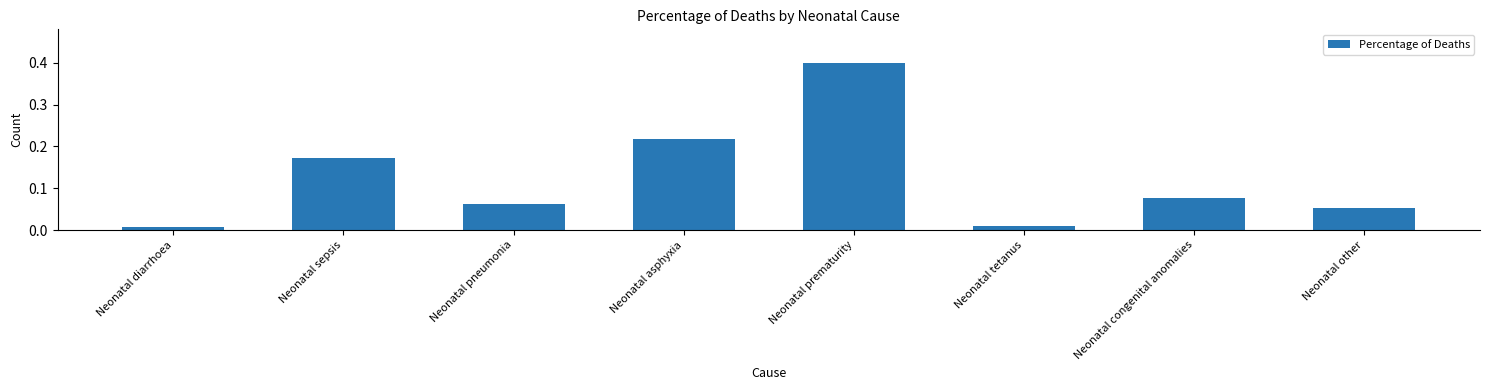

The value at Neonatal asphyxia is 0.1. True or false?

False